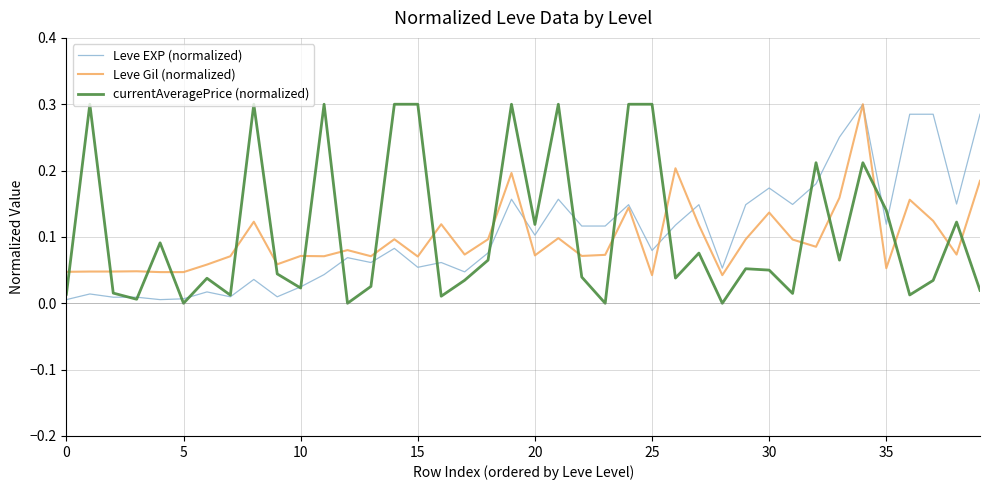

After their last crossing, which series has the higher values: currentAveragePrice (normalized) or Leve Gil (normalized)?

Leve Gil (normalized)